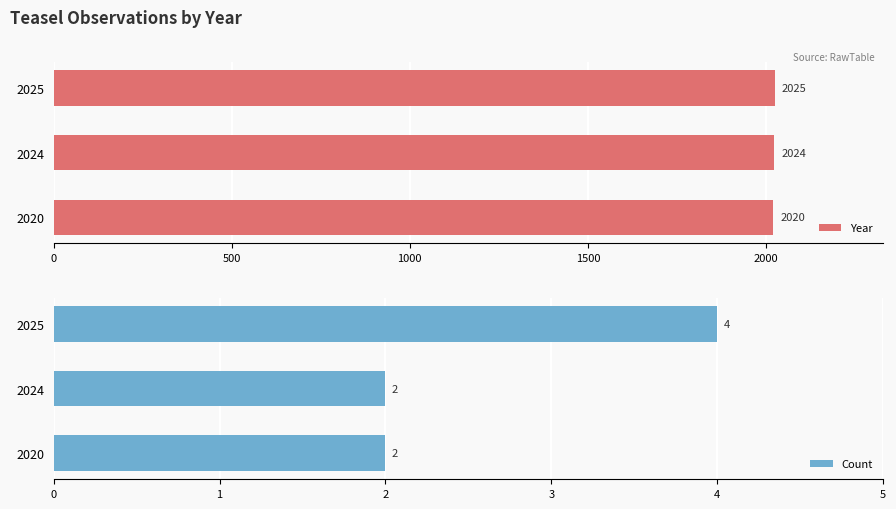

What is the average value of the Year series?

2023